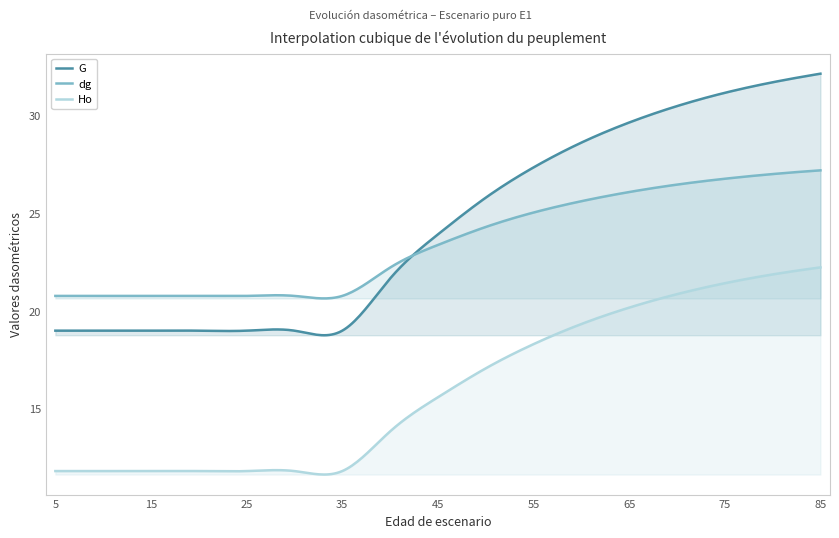

Is it true that G equals 7.9 at 20?

False